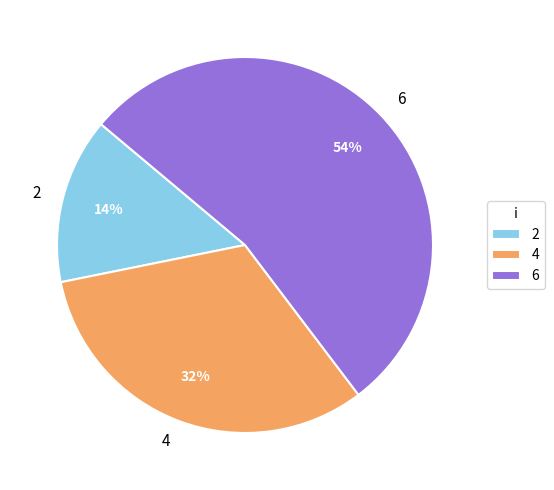

How many slices are in this pie chart?

3